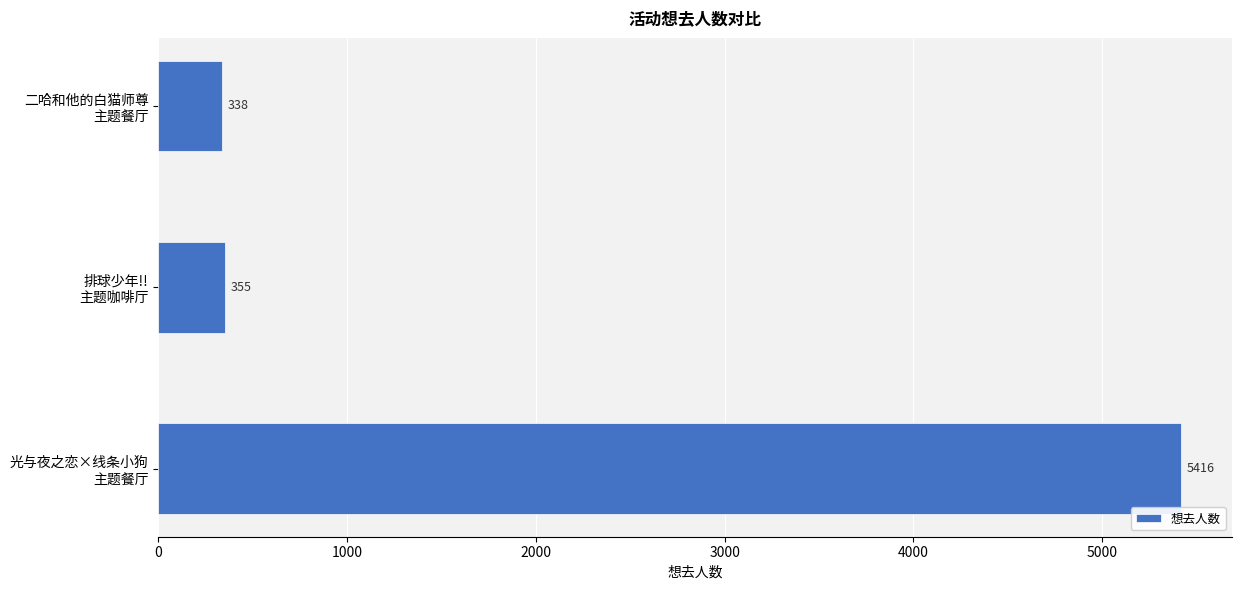

Reading bottom to top, what are all the values shown in this chart?

5416	355	338